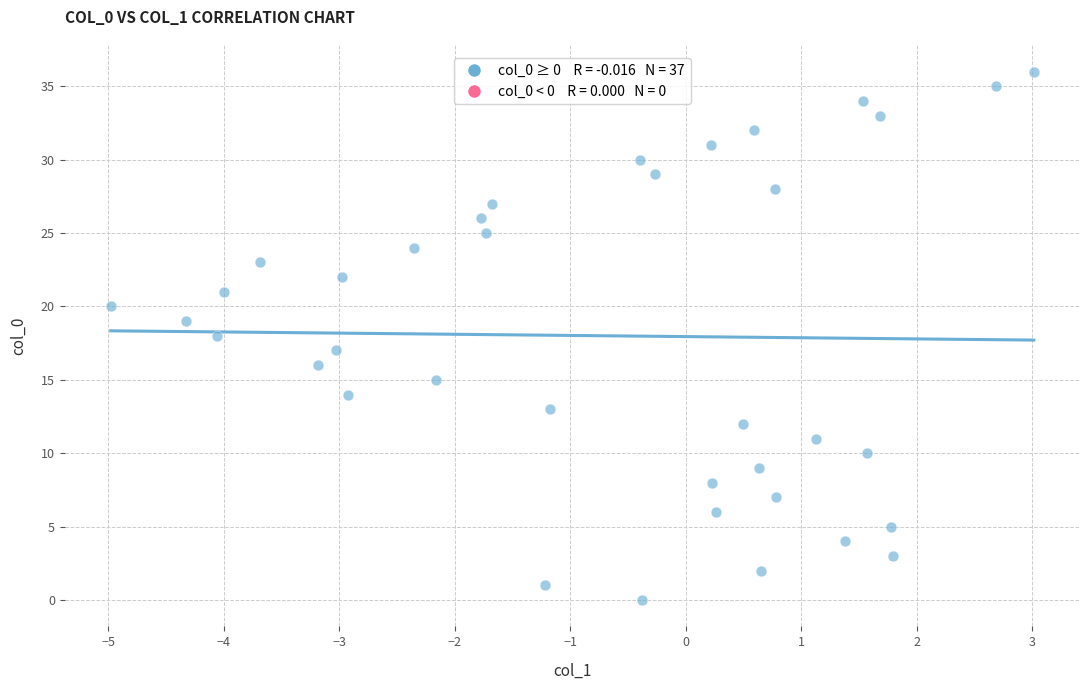

What is the range of Y values (max minus min)?

36